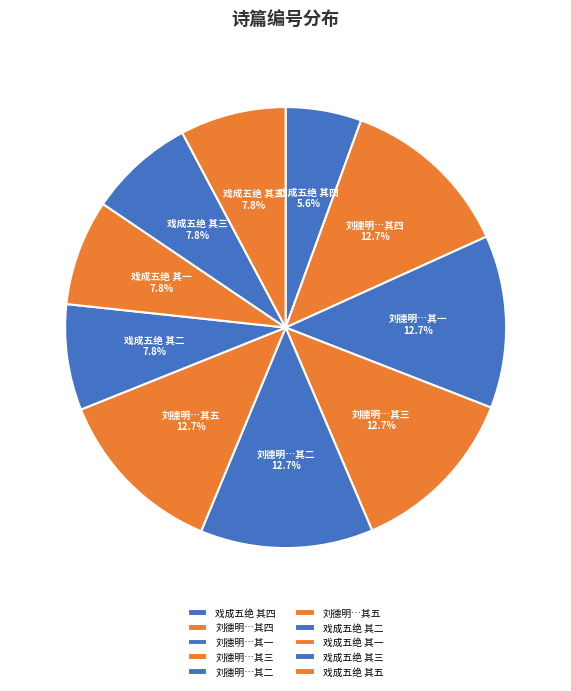

Which category has the biggest portion of the pie?

刘德明彦集祝弟以夏云多奇峰为韵赋诗戏成五绝 其五